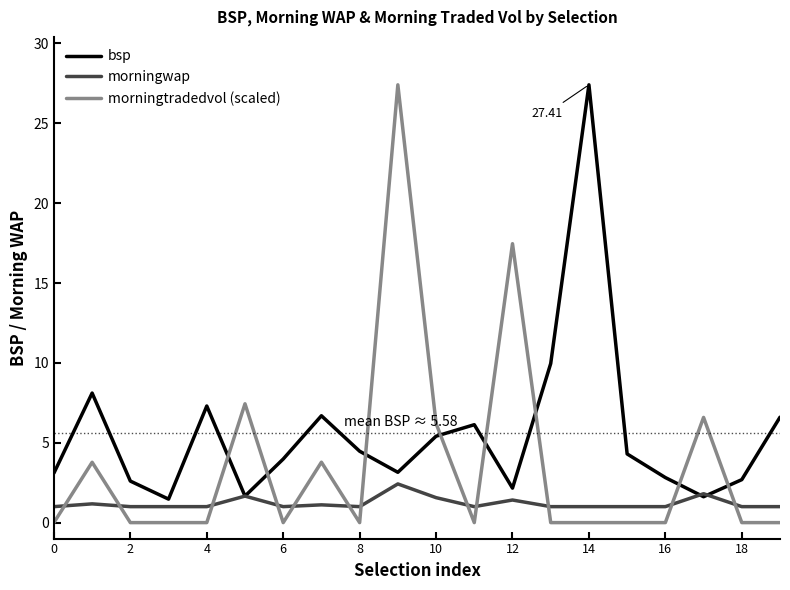

What is the difference between the maximum and minimum values in the morningtradedvol (scaled) series?

27.4